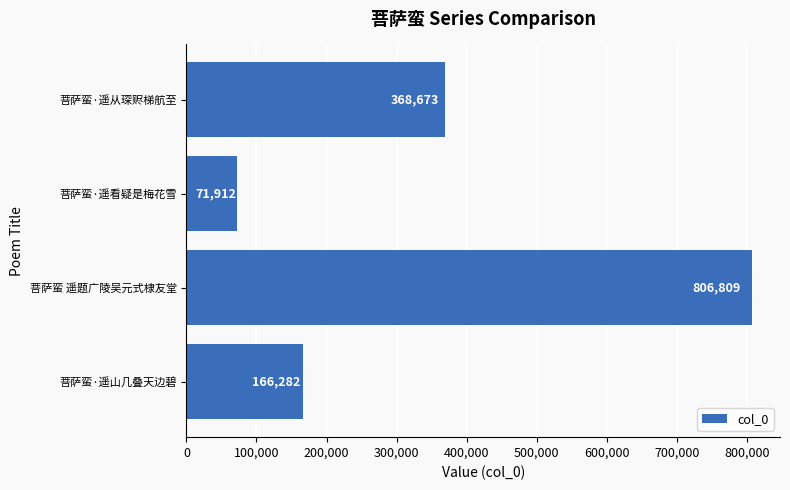

The chart shows a value of 280756 at 菩萨蛮·遥山几叠天边碧. True or false?

False